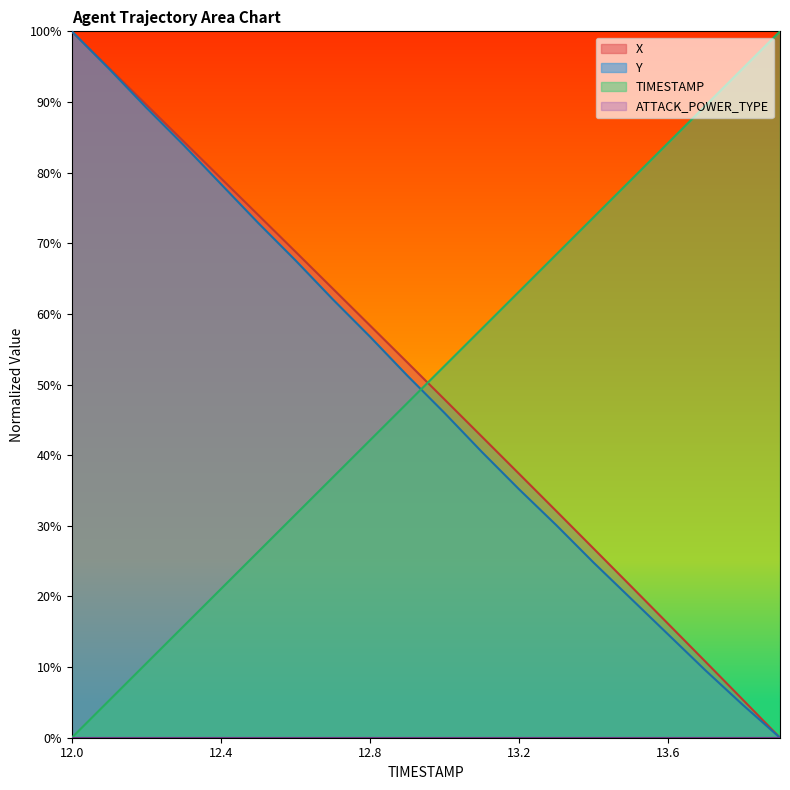

Which series has the largest range (max minus min)?

X